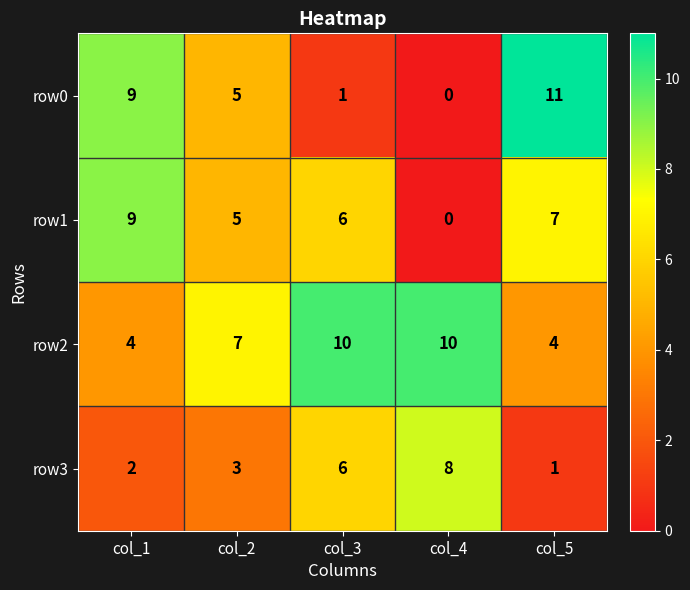

The value of row0 at col_5 is 7. True or false?

False